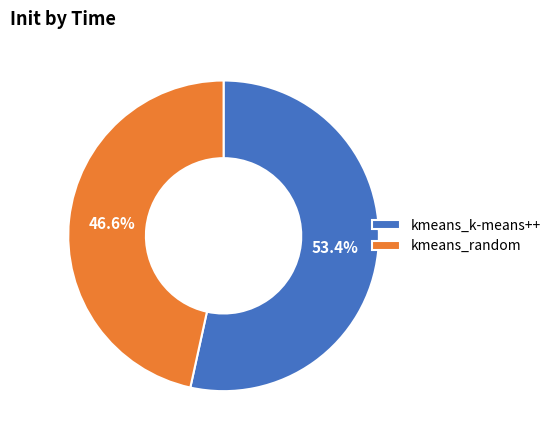

Do kmeans_random and kmeans_k-means++ together represent more than half of the pie?

Yes